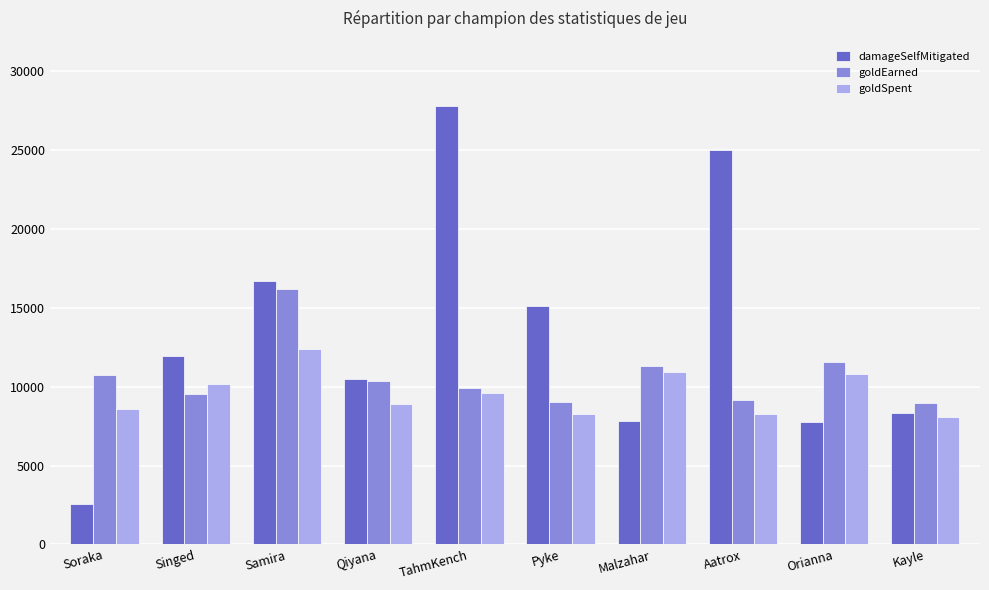

Read the goldSpent value at Samira, to the nearest 100.

12400